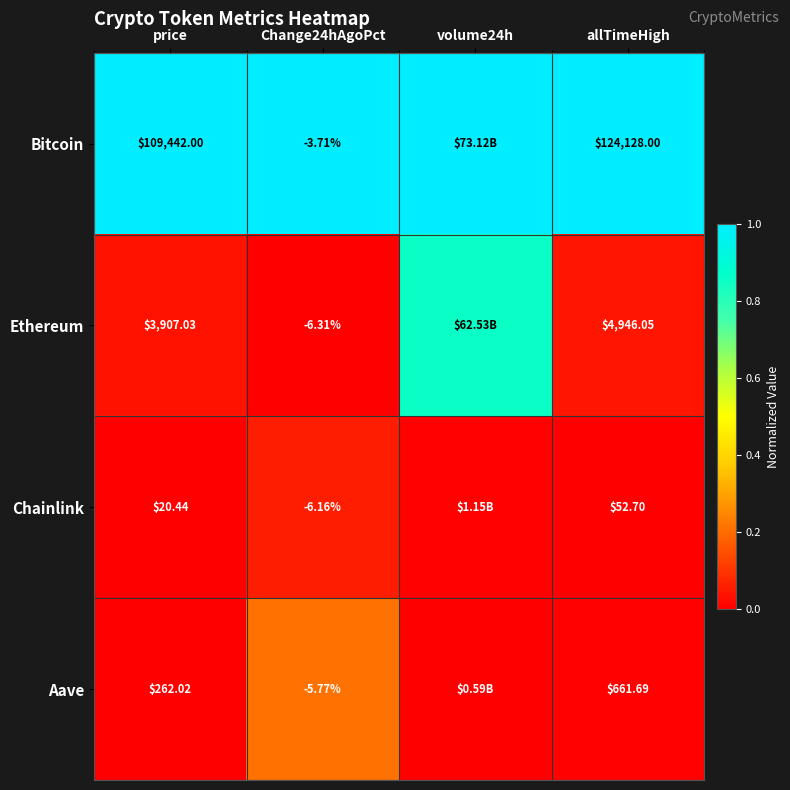

At which category does the chart reach its peak across all series?

price